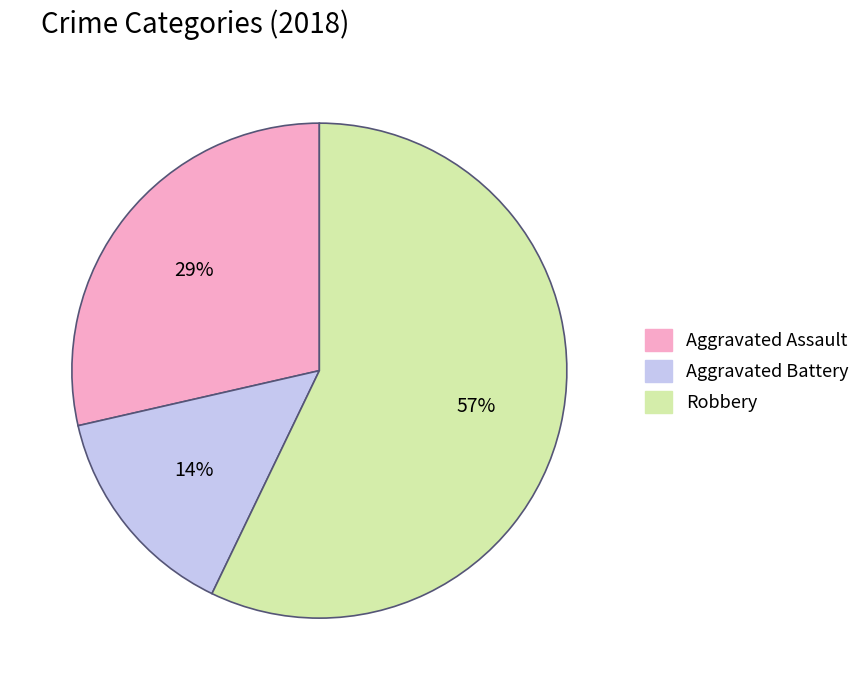

To the nearest percent, what is the average slice percentage?

33%